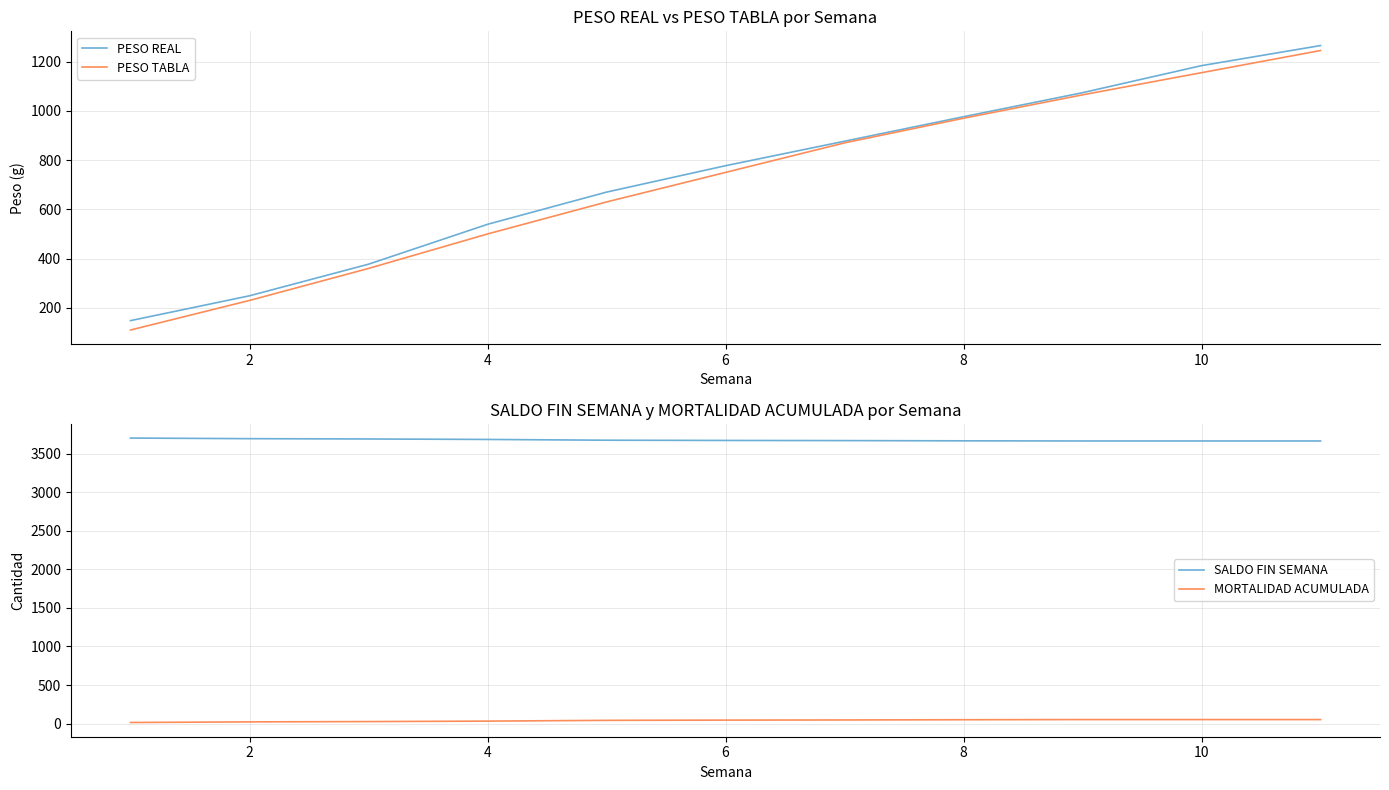

What is the maximum value for SALDO FIN SEMANA?

3707